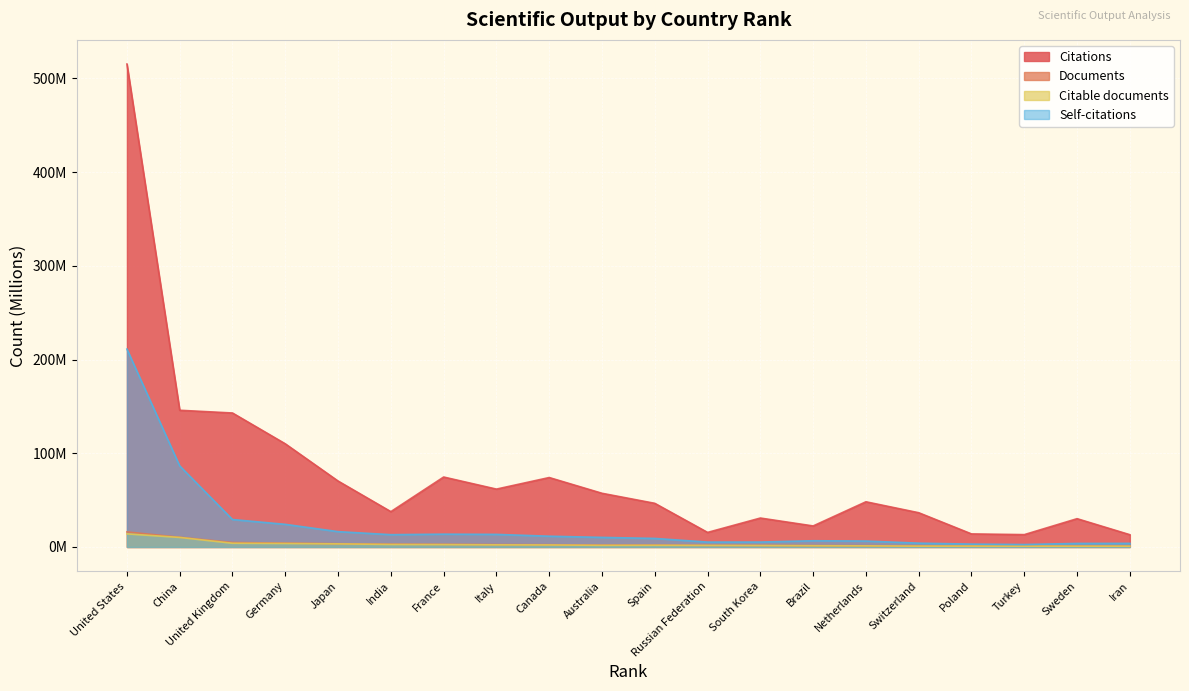

Reading left to right, extract all data points from this chart.

Citations: United States=515.3	China=145.9	United Kingdom=143.0	Germany=110.1	Japan=70.4	India=37.7	France=74.6	Italy=61.7	Canada=74.1	Australia=57.3	Spain=46.6	Russian Federation=15.5	South Korea=30.9	Brazil=22.4	Netherlands=48.2	Switzerland=36.5	Poland=13.9	Turkey=13.2	Sweden=30.2	Iran=13.1
Documents: United States=16.0	China=10.4	United Kingdom=4.8	Germany=4.1	Japan=3.5	India=3.0	France=2.8	Italy=2.5	Canada=2.4	Australia=2.0	Spain=2.0	Russian Federation=1.7	South Korea=1.6	Brazil=1.4	Netherlands=1.3	Switzerland=1.0	Poland=1.0	Turkey=0.9	Sweden=0.9	Iran=0.9
Citable documents: United States=14.0	China=10.2	United Kingdom=4.0	Germany=3.7	Japan=3.3	India=2.7	France=2.6	Italy=2.3	Canada=2.2	Australia=1.8	Spain=1.8	Russian Federation=1.7	South Korea=1.6	Brazil=1.3	Netherlands=1.2	Switzerland=0.9	Poland=0.9	Turkey=0.9	Sweden=0.8	Iran=0.9
Self-citations: United States=211.2	China=86.5	United Kingdom=29.3	Germany=24.1	Japan=16.4	India=13.1	France=13.7	Italy=13.4	Canada=11.5	Australia=10.2	Spain=9.1	Russian Federation=5.2	South Korea=5.2	Brazil=6.6	Netherlands=6.3	Switzerland=4.1	Poland=3.1	Turkey=2.6	Sweden=3.8	Iran=3.9